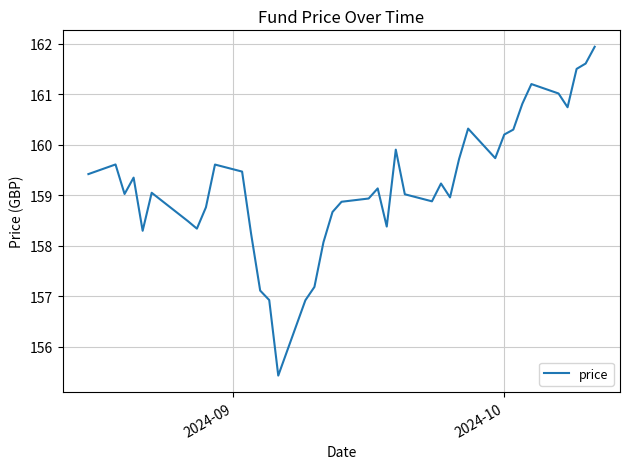

What is the difference between the maximum and minimum values?

6.5